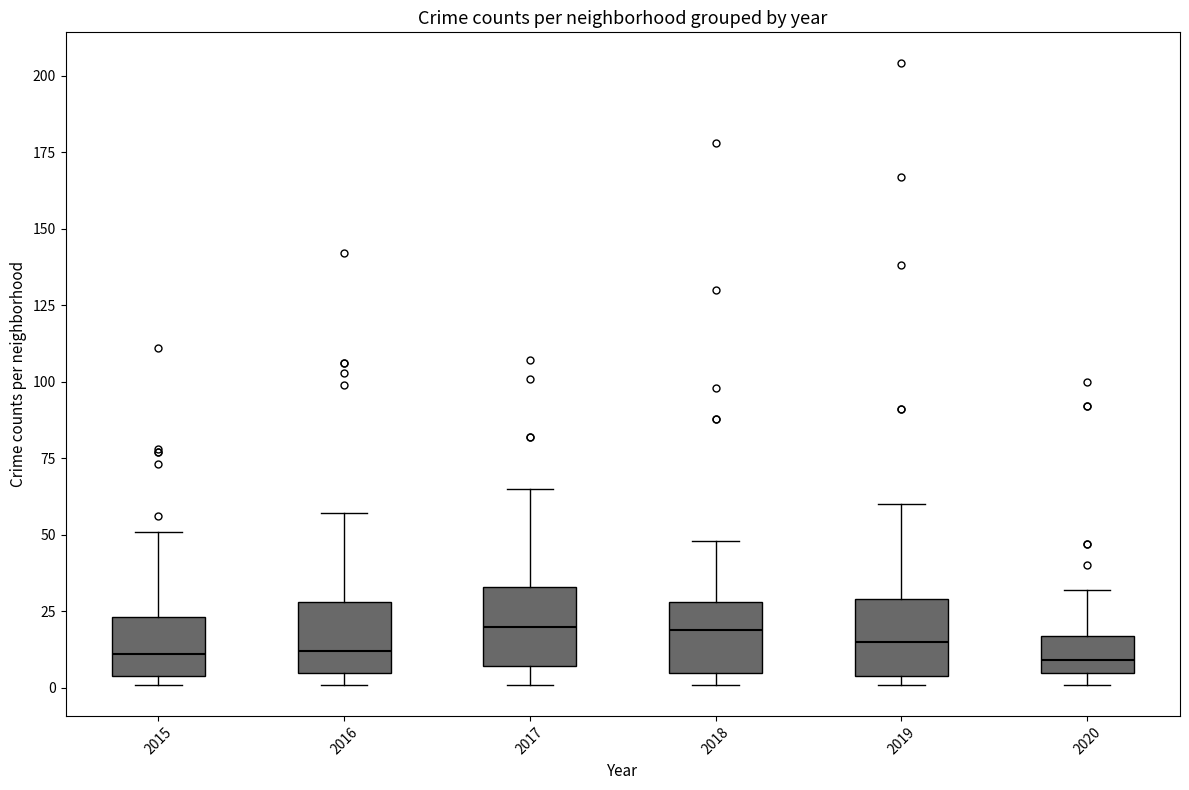

Where does the lower whisker of the box at x = 2017 end on the y-axis? The values are not printed on the chart, so give them approximately, as read against the axis.

0